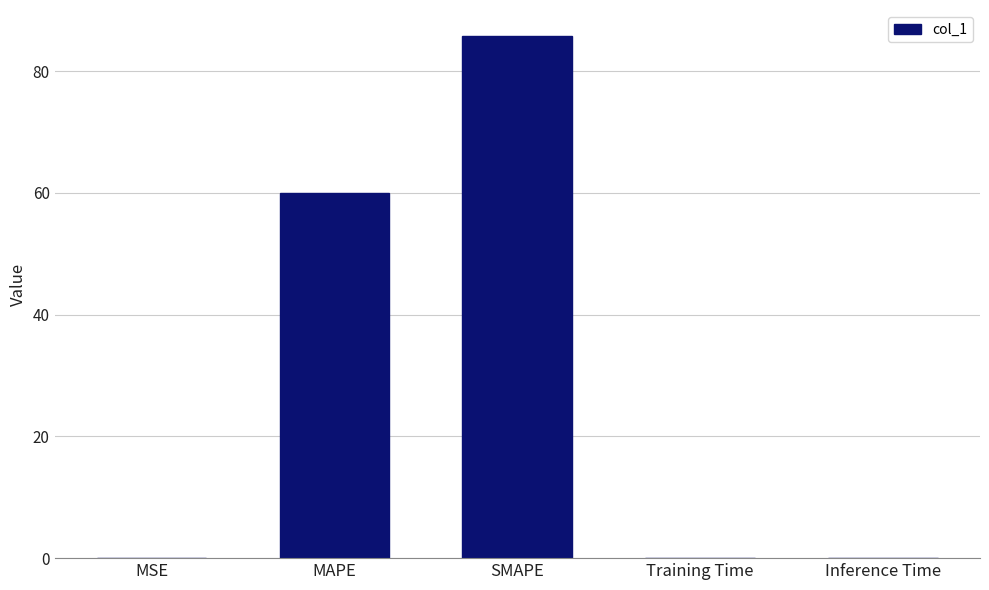

At which label is the value closest to 42?

MAPE